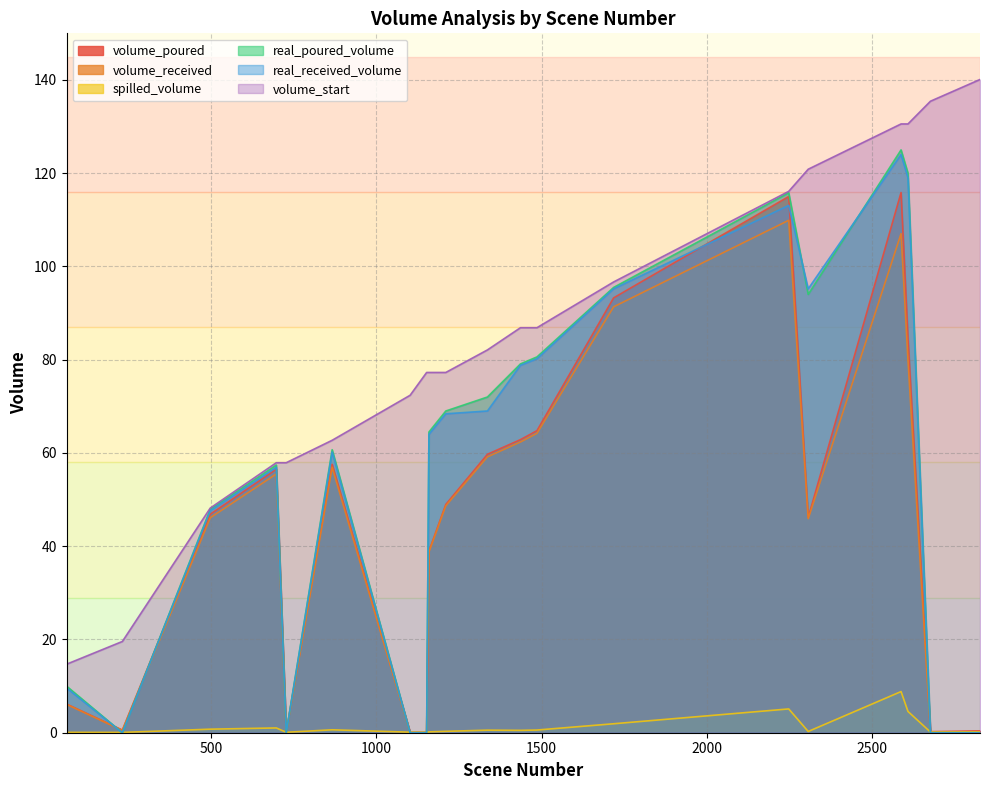

True or false: real_poured_volume has more than 2 interior local peaks.

True